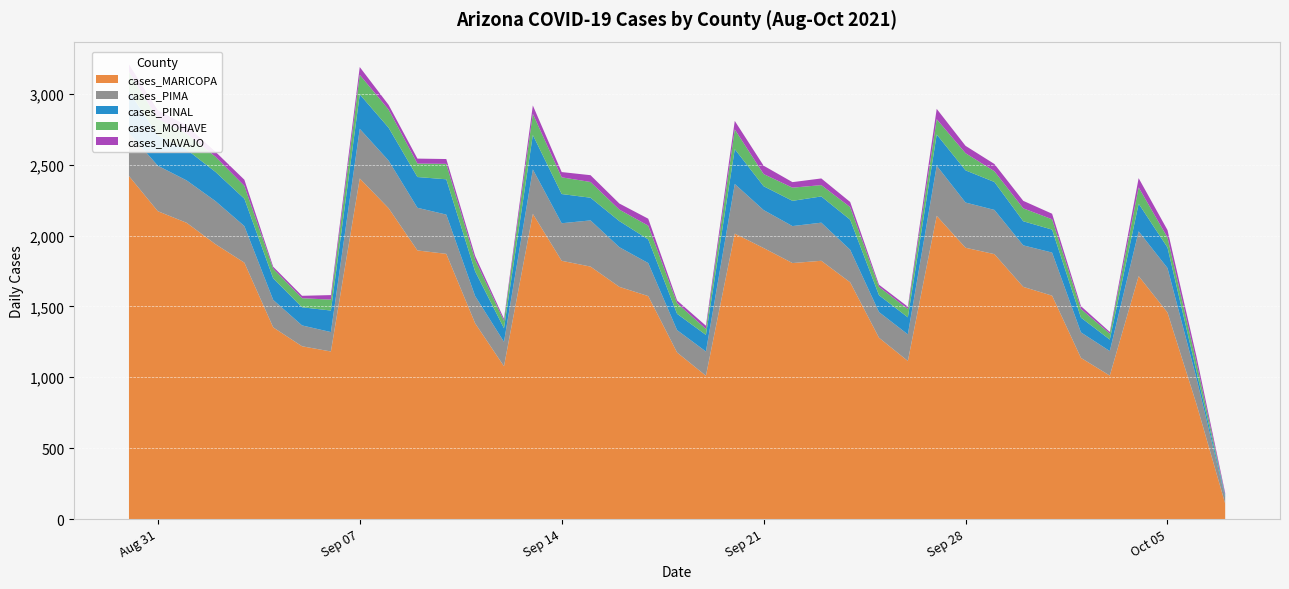

Reading right to left, list all the values displayed in this chart.

cases_MARICOPA: 109	814	1457	1714	1012	1137	1576	1638	1869	1914	2139	1115	1279	1670	1822	1806	1912	2014	1011	1175	1573	1638	1781	1822	2153	1078	1381	1871	1895	2193	2403	1182	1219	1352	1809	1939	2090	2172	2420
cases_PIMA: 43	183	314	316	173	180	304	293	312	319	354	188	181	230	269	261	268	350	171	158	233	280	326	265	314	172	192	277	301	336	350	137	147	194	258	304	299	321	304
cases_PINAL: 13	50	145	195	81	104	162	170	197	227	220	120	119	212	185	178	168	246	117	115	167	184	160	206	243	96	174	249	217	232	243	152	128	152	193	206	218	214	294
cases_MOHAVE: 4	63	71	115	42	61	73	91	76	121	108	59	59	89	80	93	86	139	42	75	97	81	111	118	149	52	82	109	95	128	138	77	64	68	91	107	112	116	137
cases_NAVAJO: 14	41	52	65	12	20	39	53	51	52	73	16	15	36	47	39	59	60	23	19	49	43	48	37	59	15	27	34	35	33	55	32	17	14	43	35	57	61	53